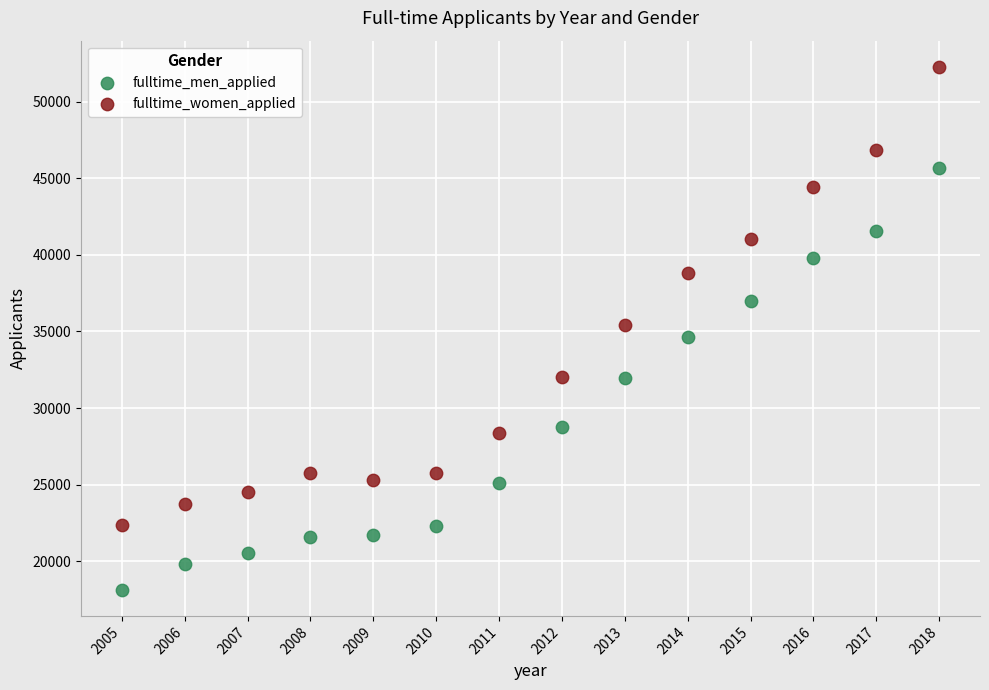

Which series reaches the maximum Y coordinate?

fulltime_women_applied